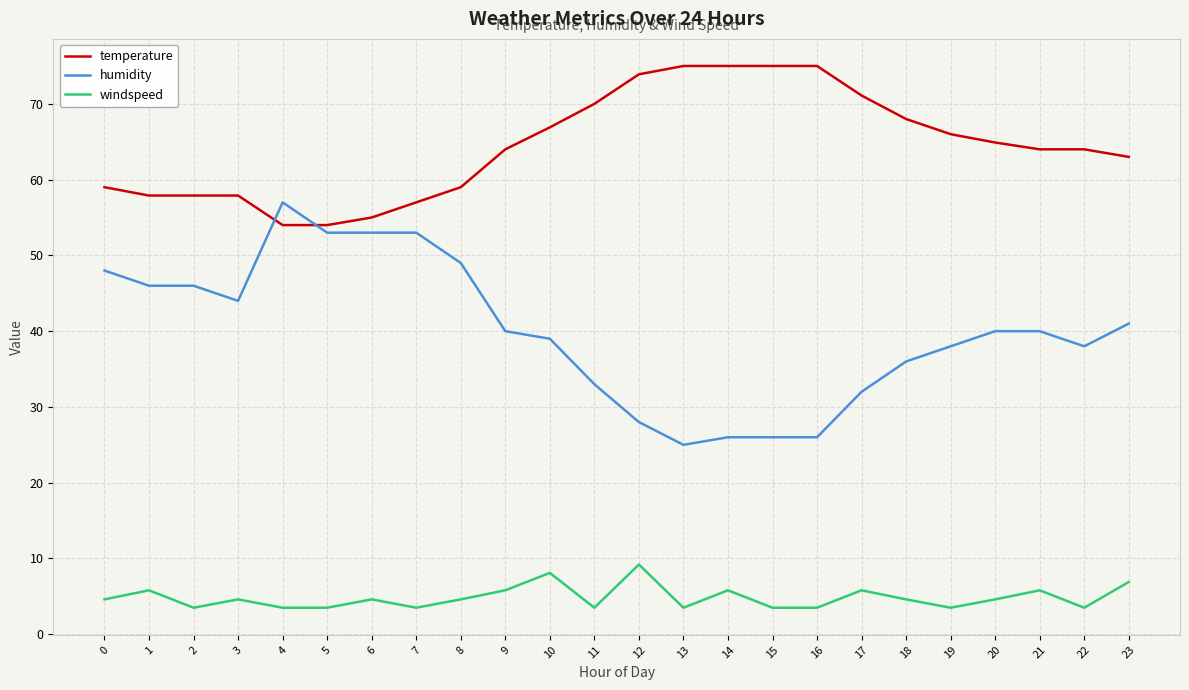

True or false: windspeed and temperature intersect in this chart.

False